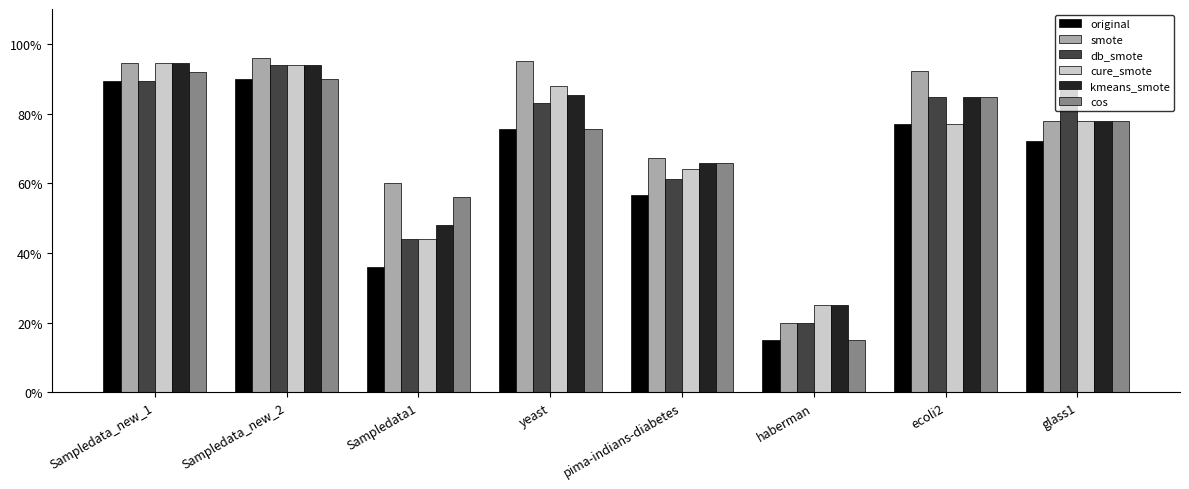

At which label is db_smote closest to 0?

haberman